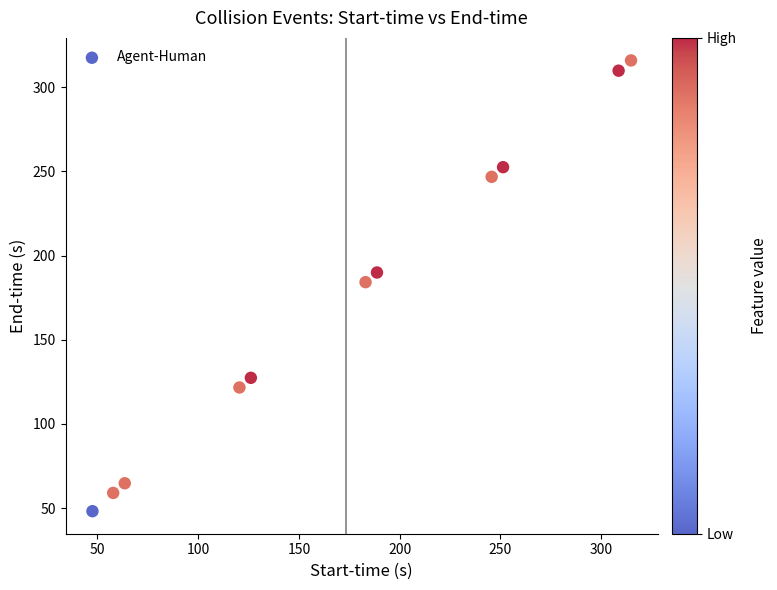

What is the range of Y values (max minus min)?

267.8